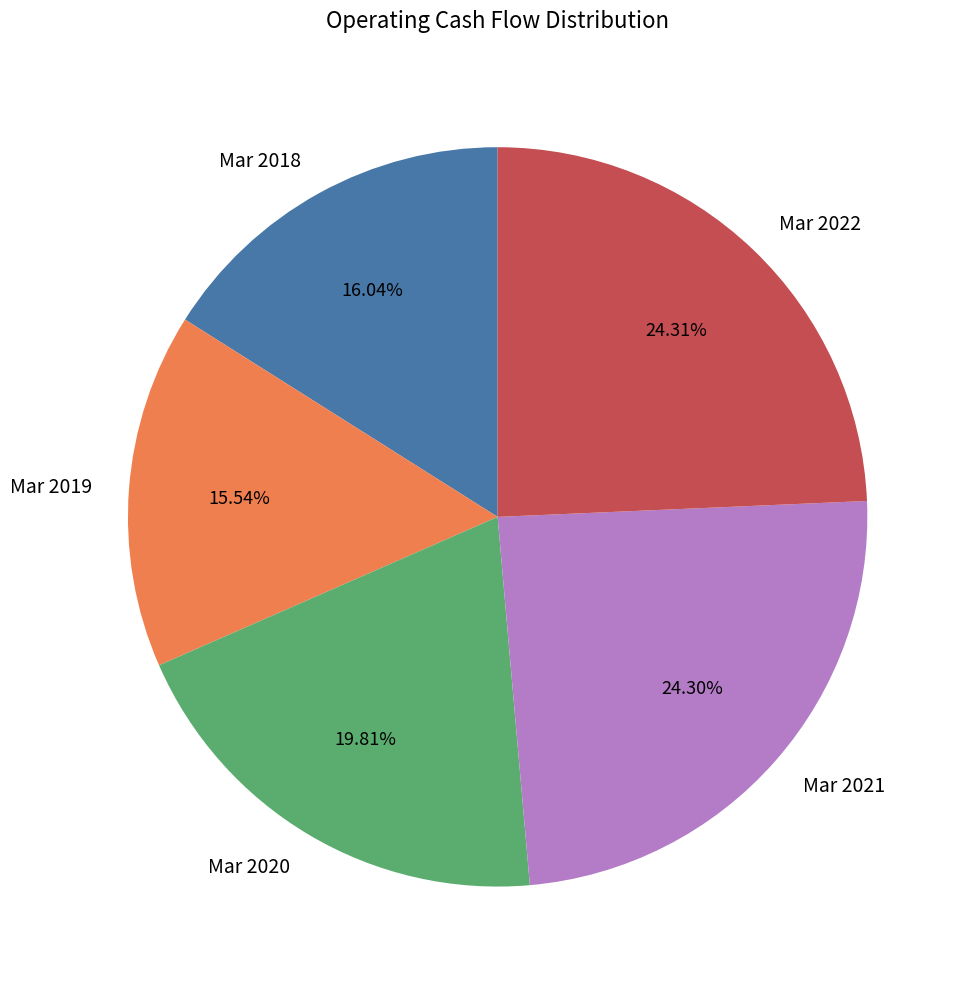

How much of the chart is everything except Mar 2020?

80.2%